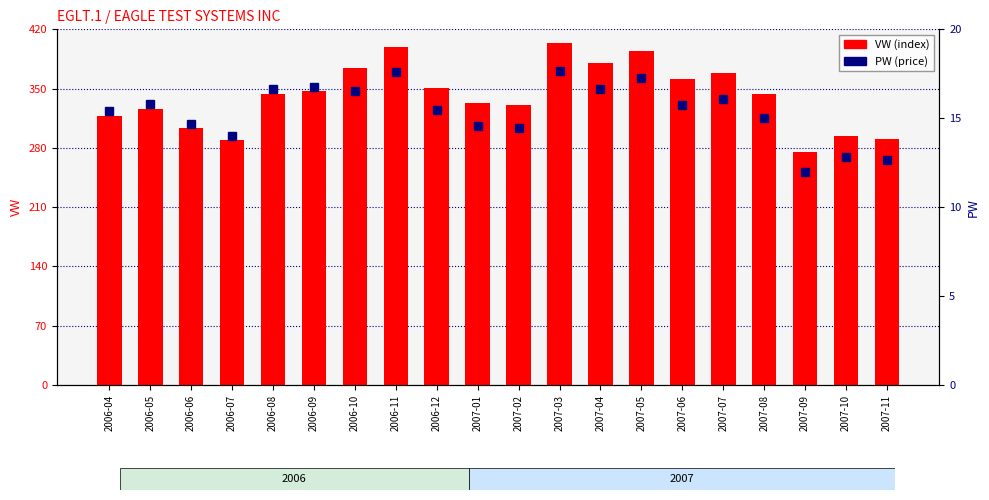

What is the total value across all series at 2006-07?

303.5